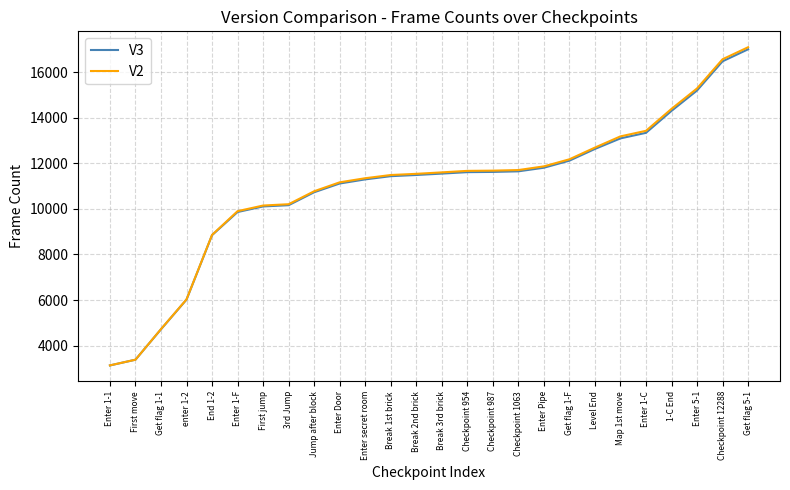

Is it true that V3 equals 16244 at Enter Pipe?

False